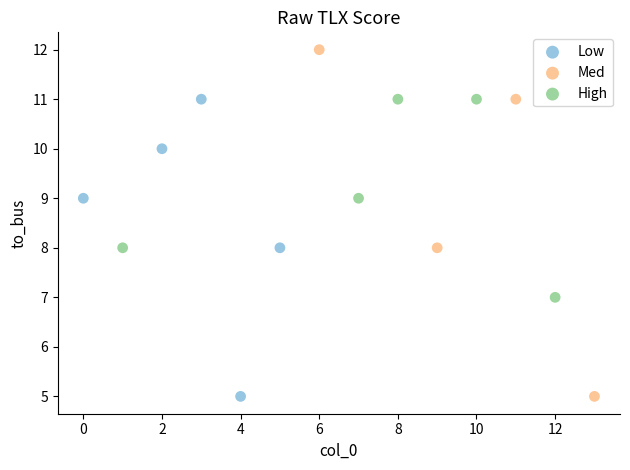

Which series has the widest spread of Y values?

Med